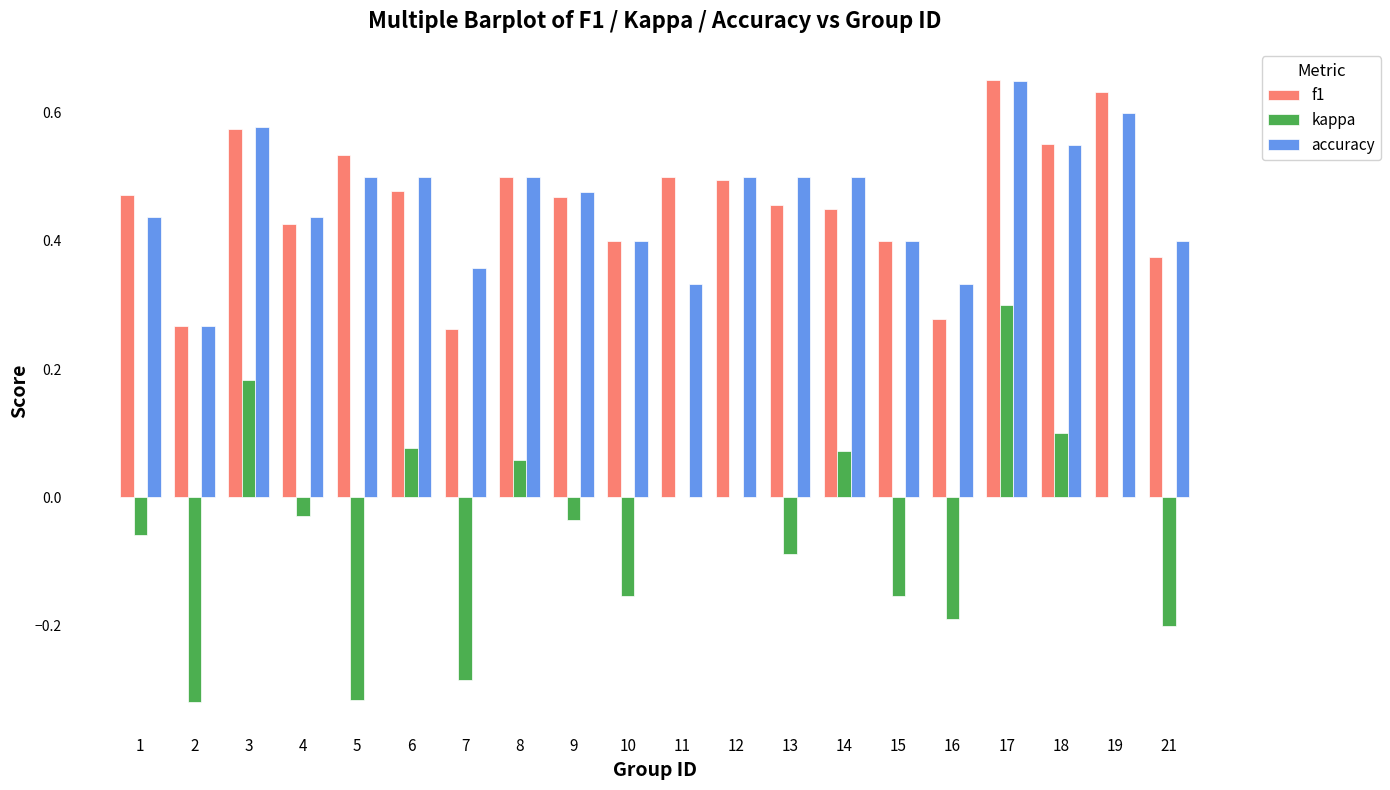

At which label does kappa reach its peak?

17